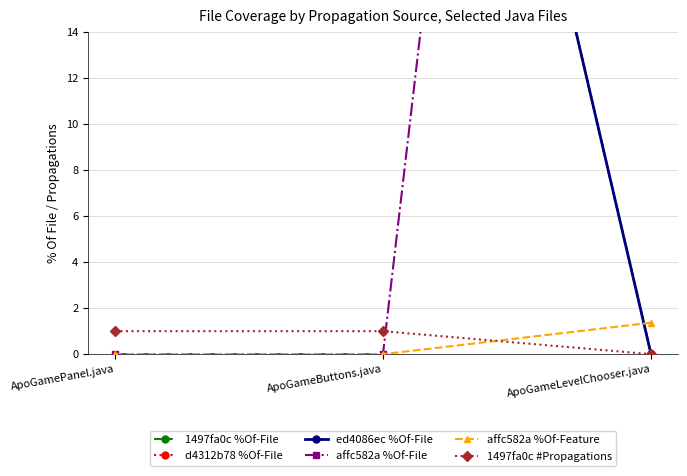

List the labels in order of 1497fa0c %Of-File value, largest first.

ApoGamePanel.java, ApoGameButtons.java, ApoGameLevelChooser.java